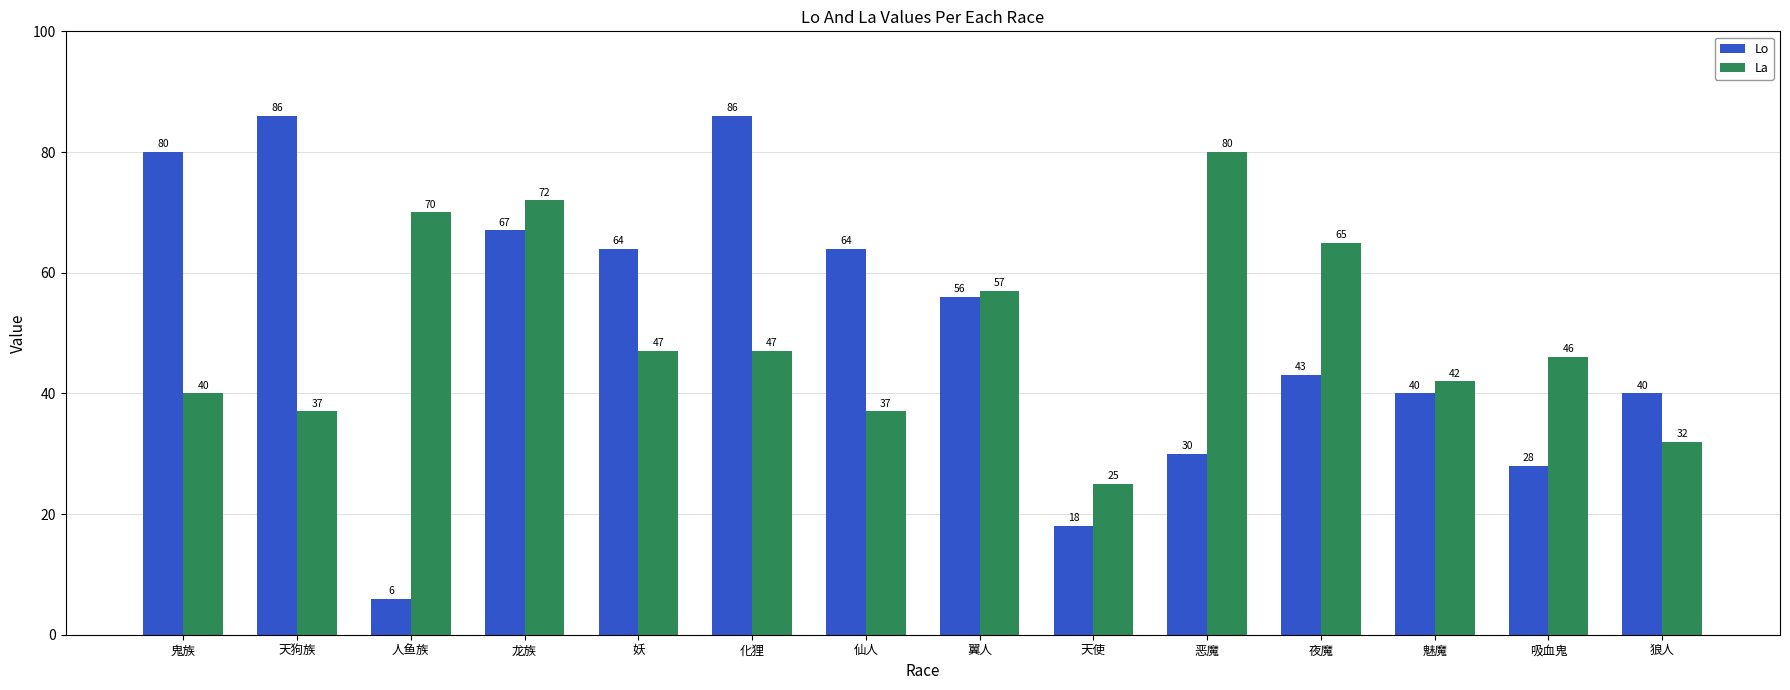

What is the difference between the highest and lowest values at 人鱼族?

64